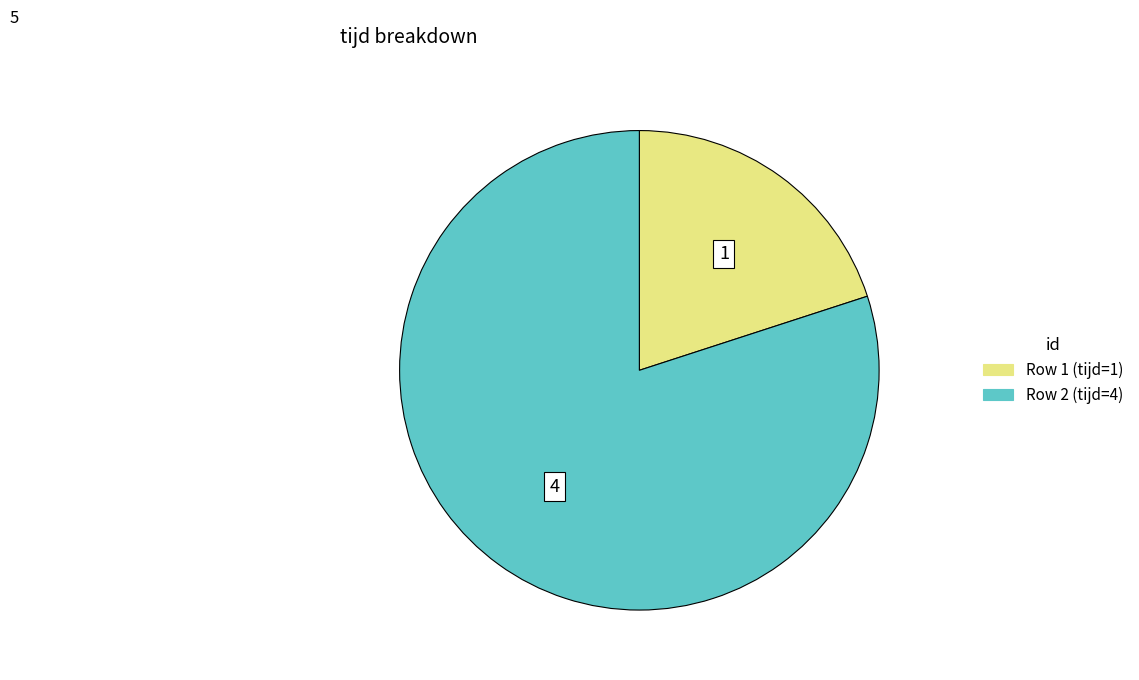

What is the ratio of the value at Row 2 (tijd=4) to the value at Row 1 (tijd=1)?

4.0